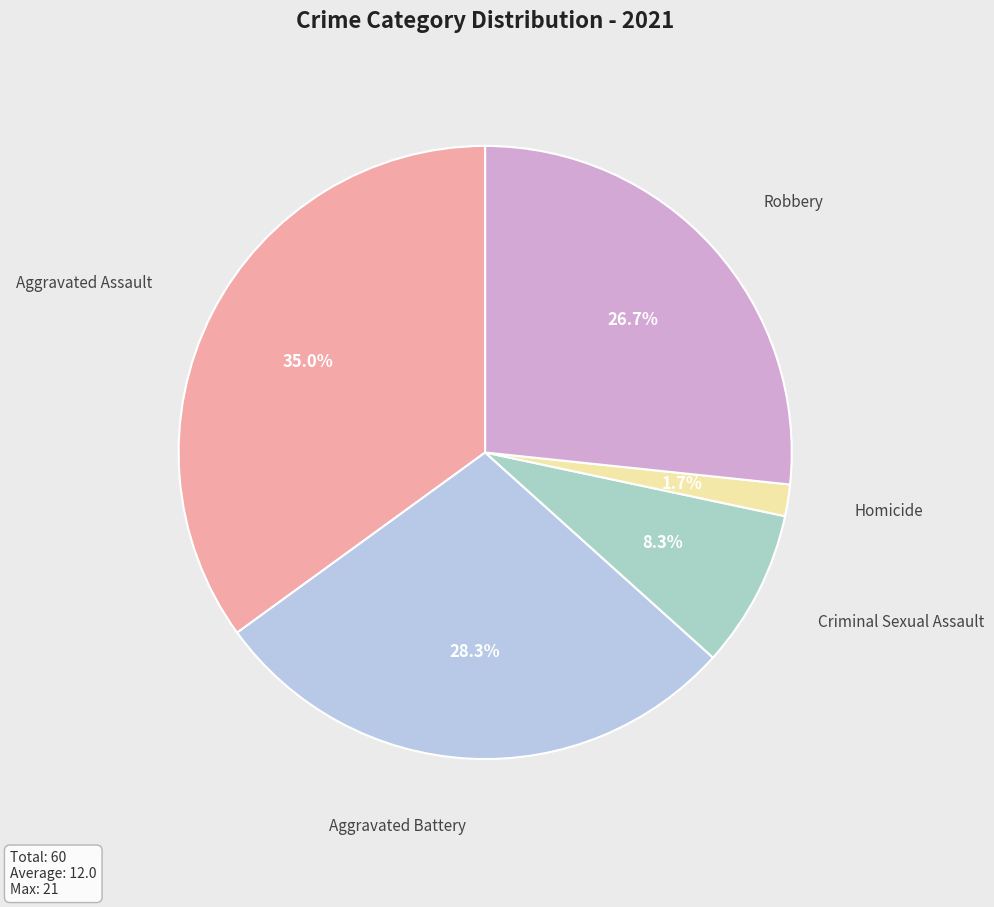

Does any single category account for the majority?

No